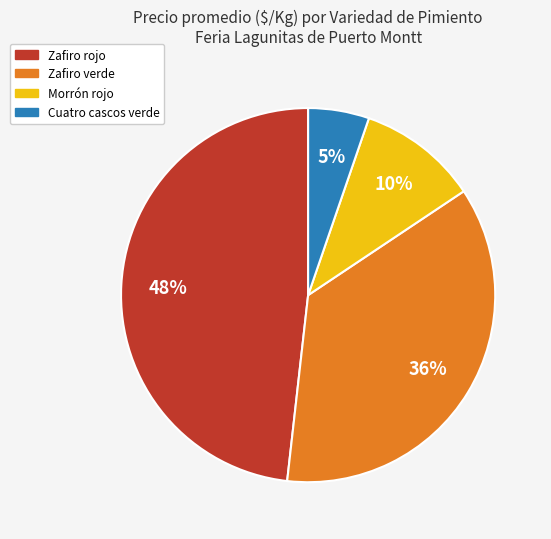

Does any single category account for the majority?

No